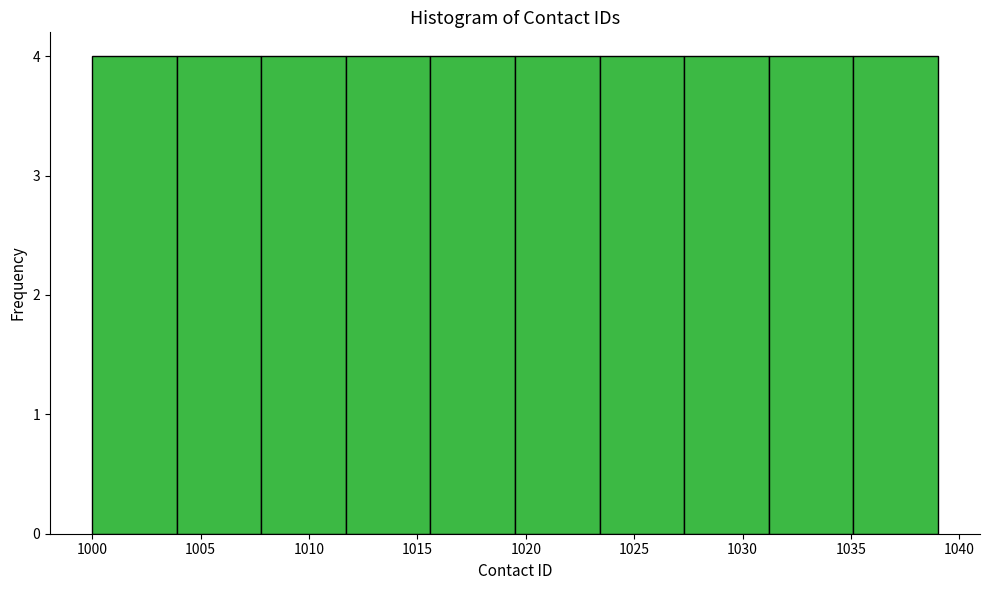

Reading left to right, transcribe this chart: for each bar, give the range it covers on the x-axis and its height. Neither the bar edges nor the heights are printed on the chart, so give them approximately, as read against the axes.

1000.0 to 1003.9: 4
1003.9 to 1007.8: 4
1007.8 to 1011.7: 4
1011.7 to 1015.6: 4
1015.6 to 1019.5: 4
1019.5 to 1023.4: 4
1023.4 to 1027.3: 4
1027.3 to 1031.2: 4
1031.2 to 1035.1: 4
1035.1 to 1039.0: 4